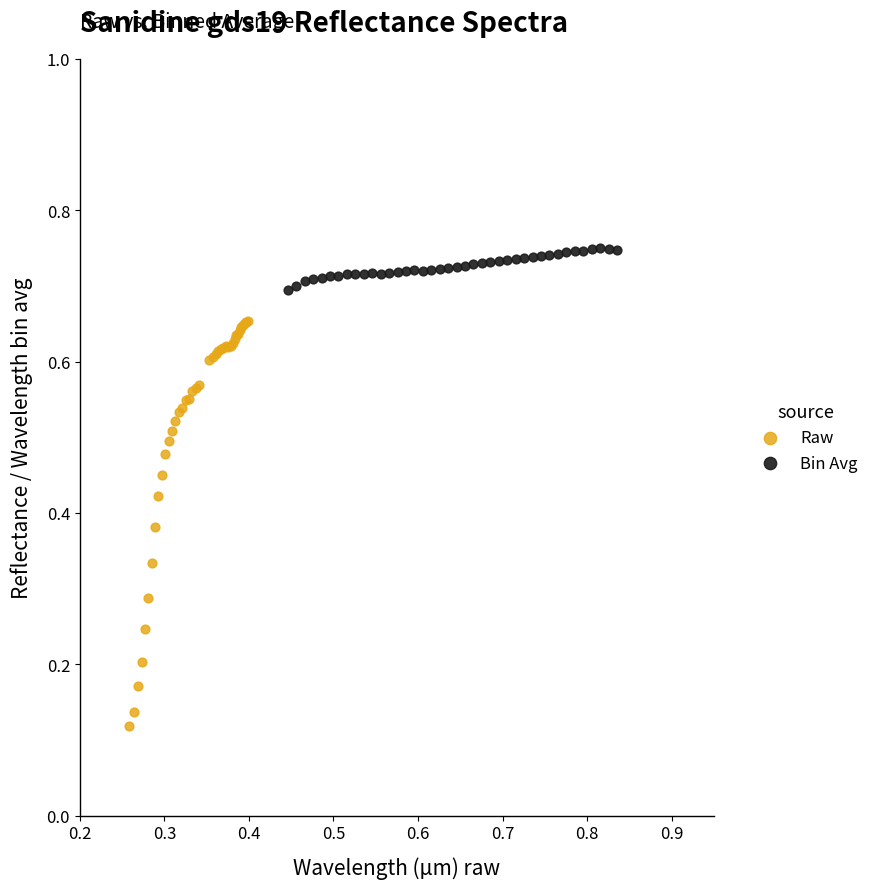

Which series has the largest Y range (max minus min)?

Raw